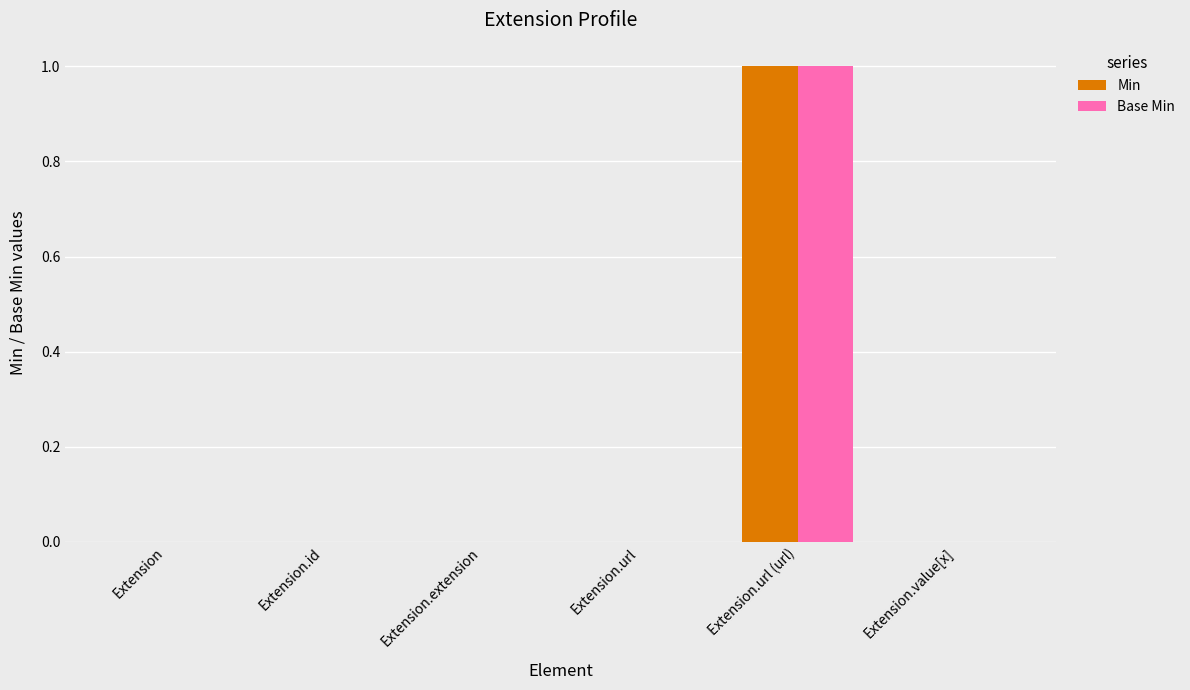

Are the bars grouped side by side (vs. stacked)?

Yes